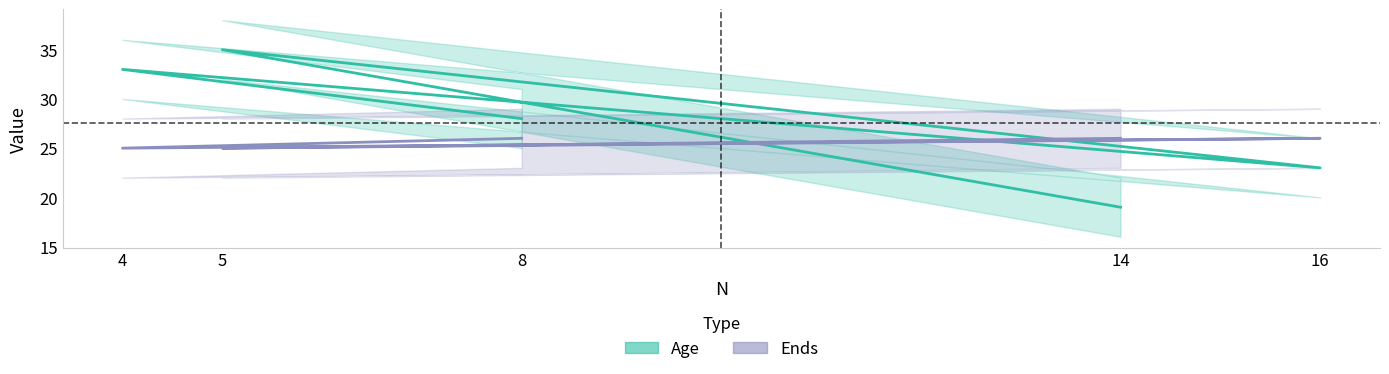

How many values in the Age series exceed 28?

2